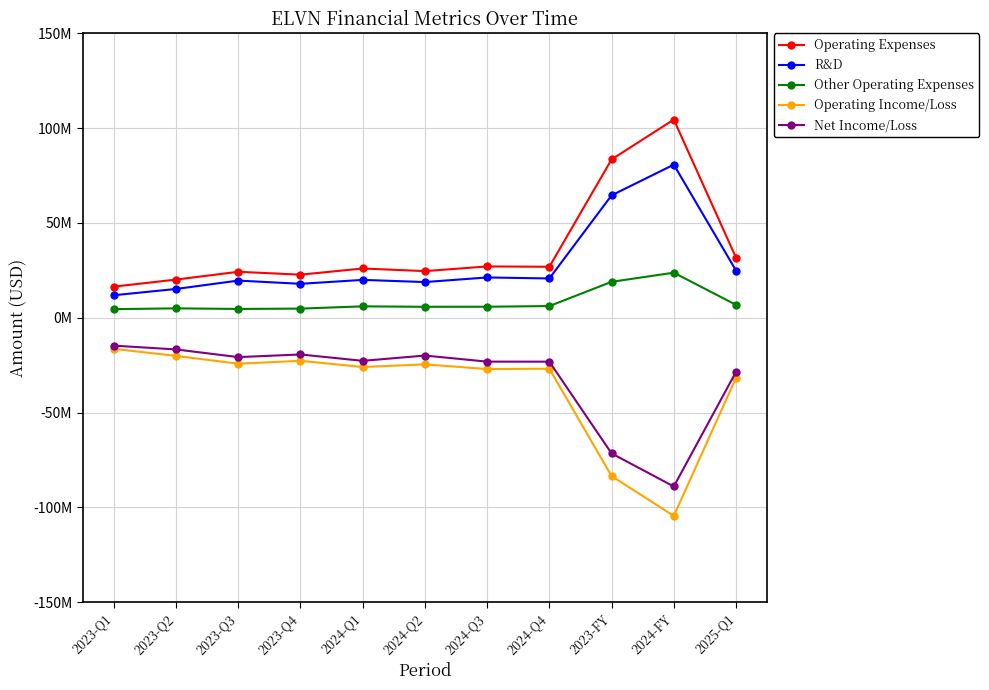

Does the chart have visible grid lines?

Yes